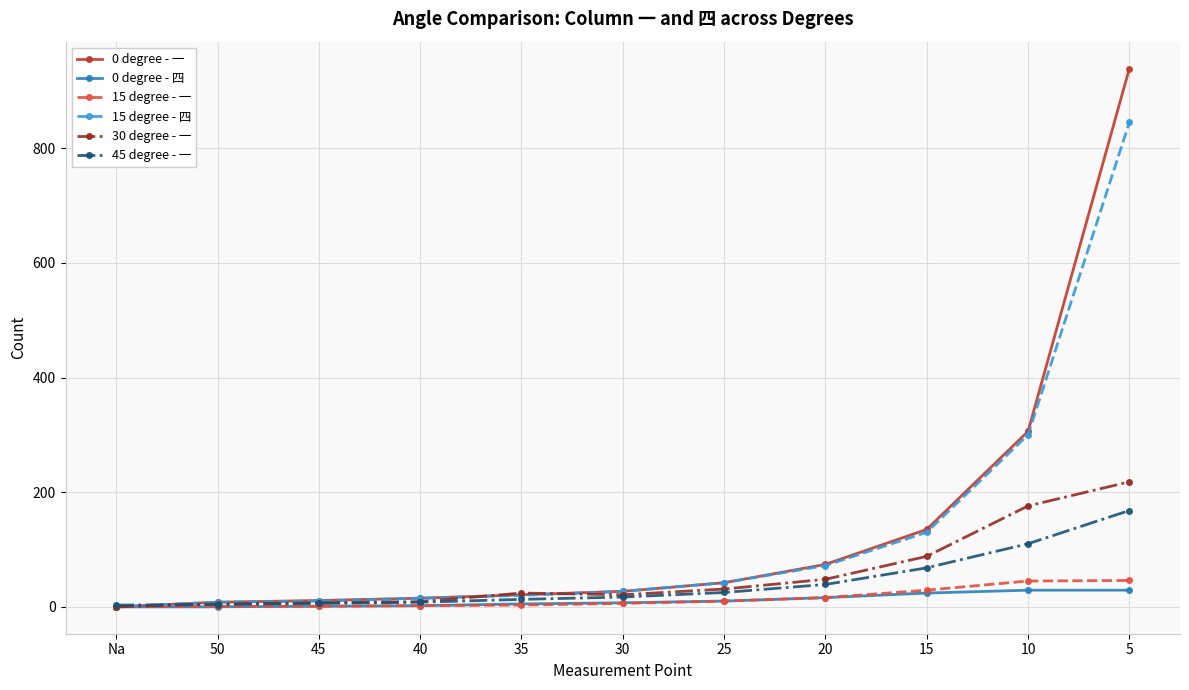

The 15 degree - 四 series shows 15 at 40. True or false?

True